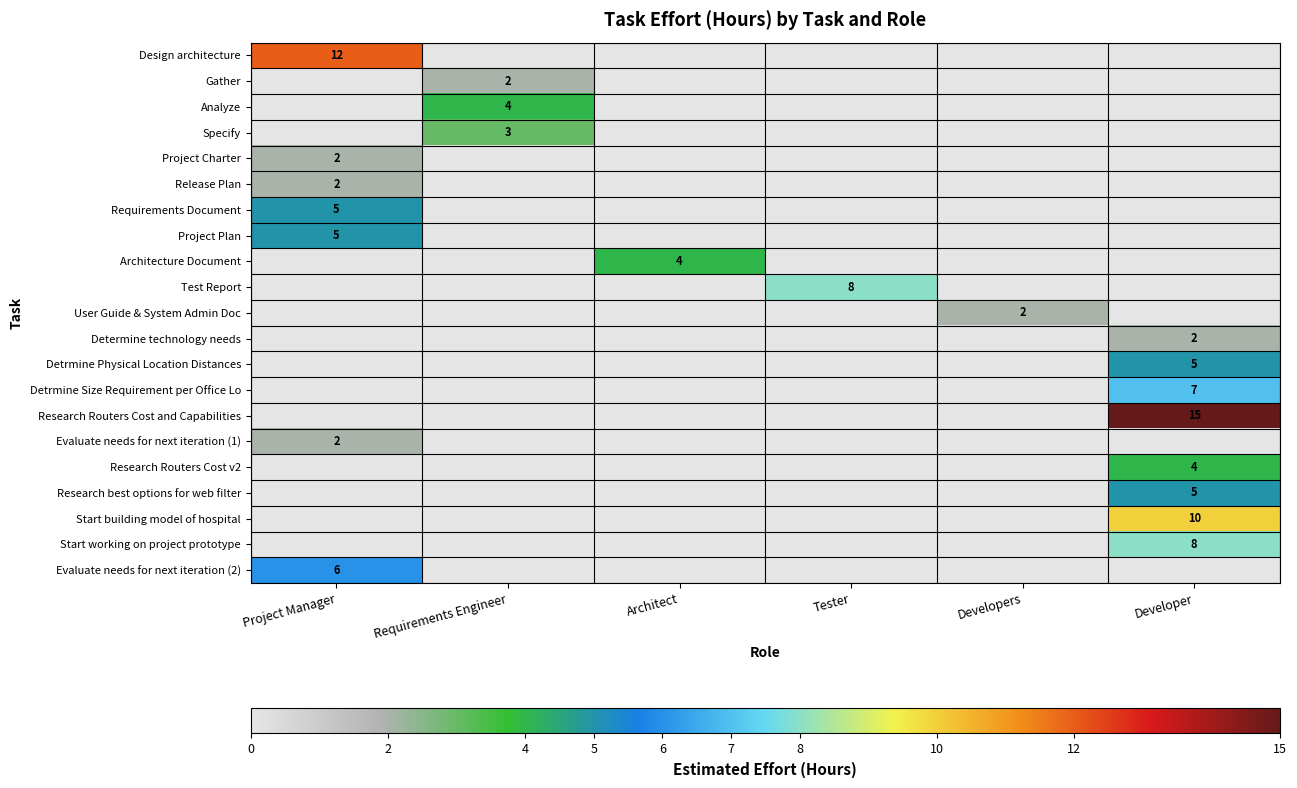

Between Architect and Requirements Engineer, which is larger?

Architect